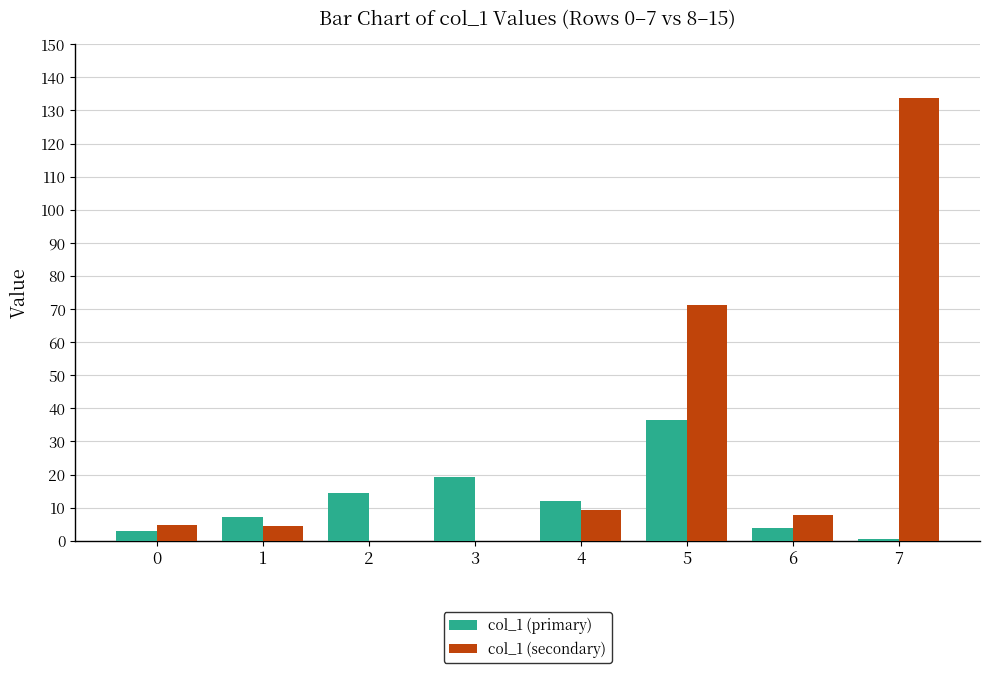

Where does the col_1 (secondary) series first go above 7?

4